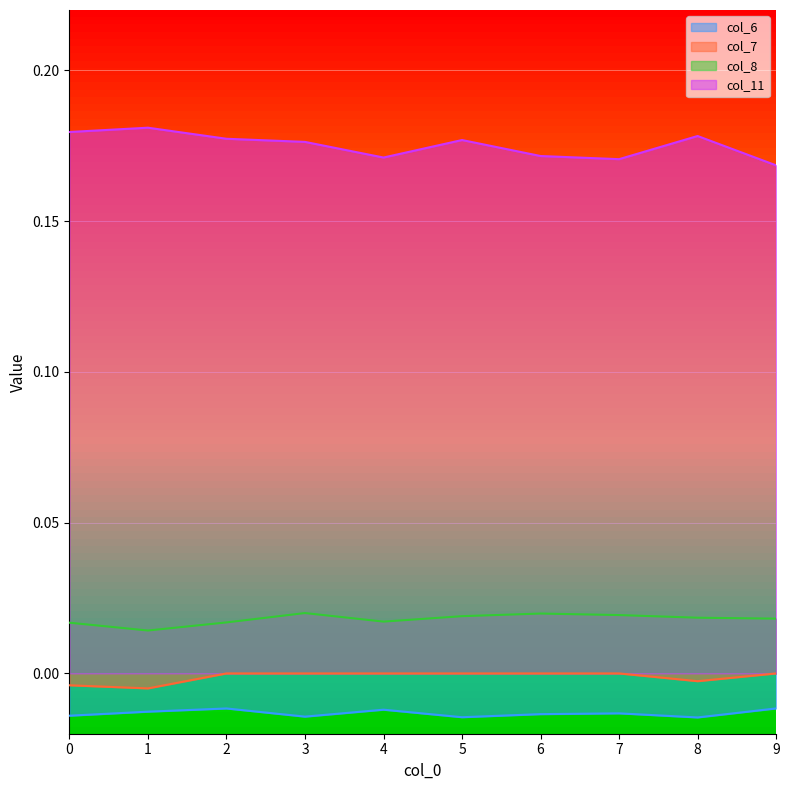

Is it true that col_11 equals 0.3 at 2?

False